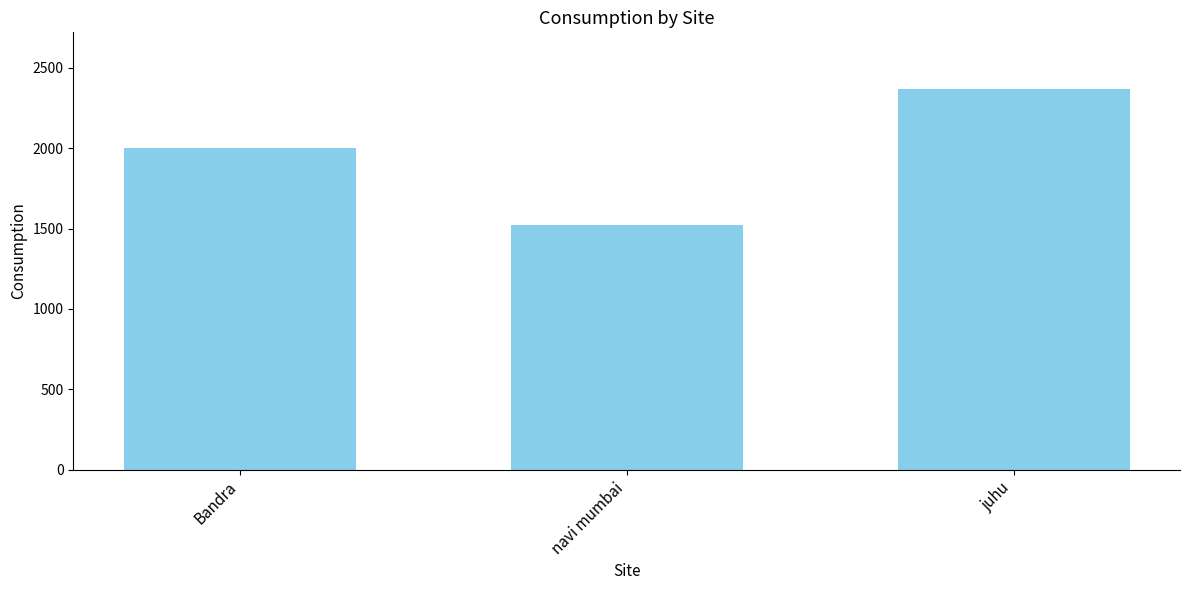

What is the label of the 2nd bar from the left?

navi mumbai